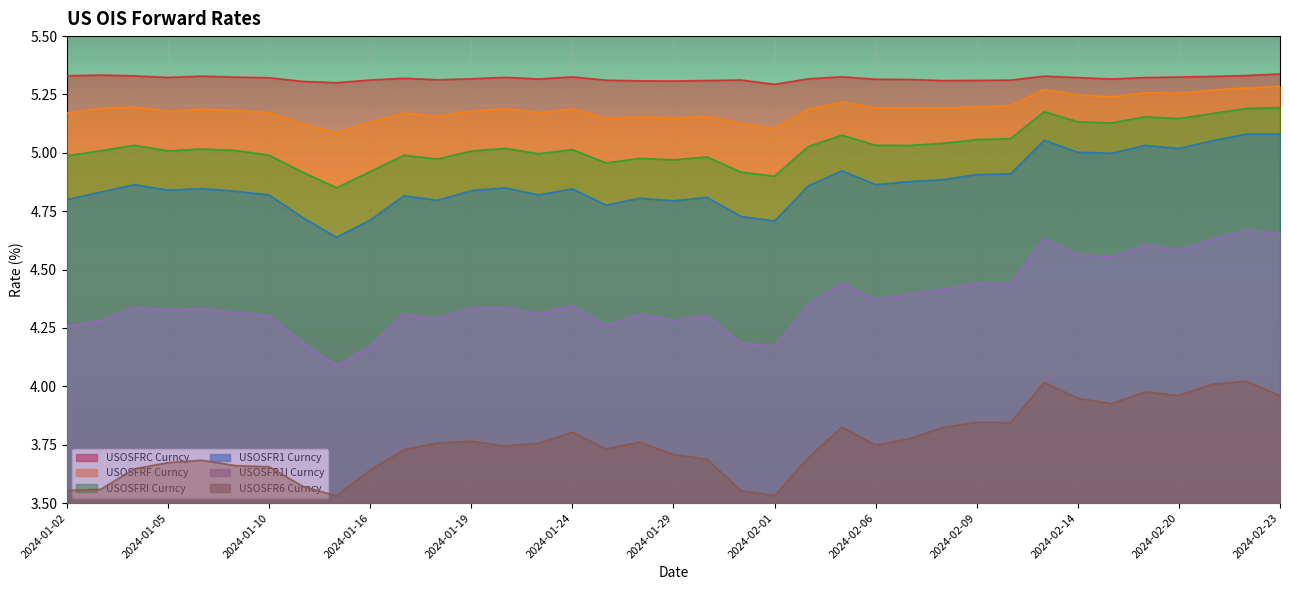

True or false: USOSFRC Curncy and USOSFRI Curncy intersect in this chart.

False